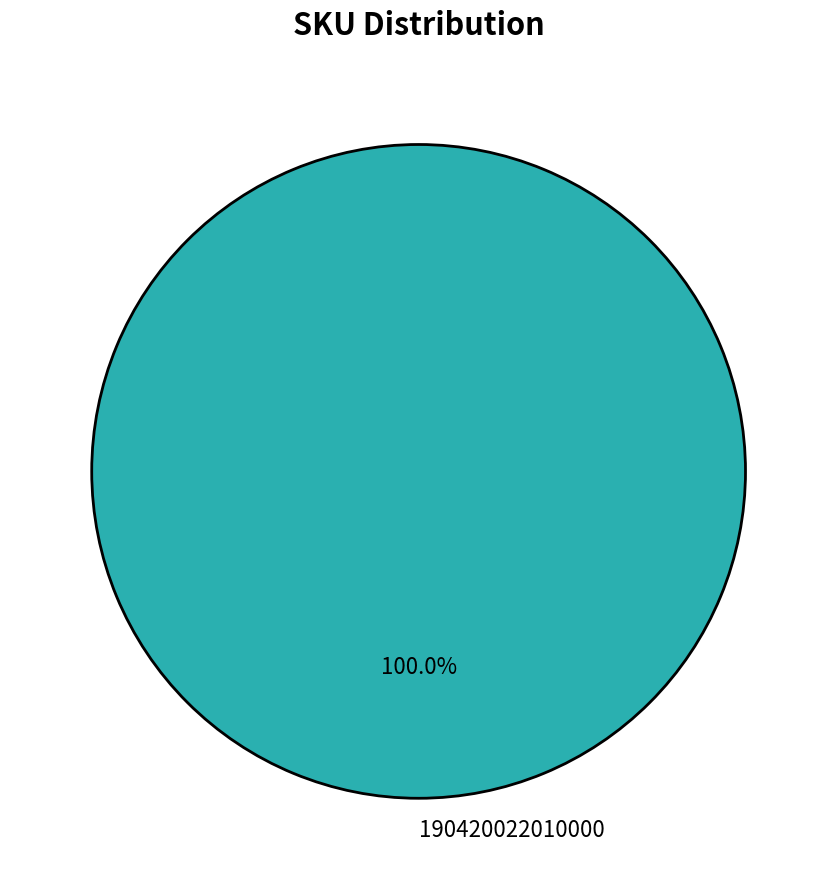

Which slice represents more than half of the pie?

190420022010000